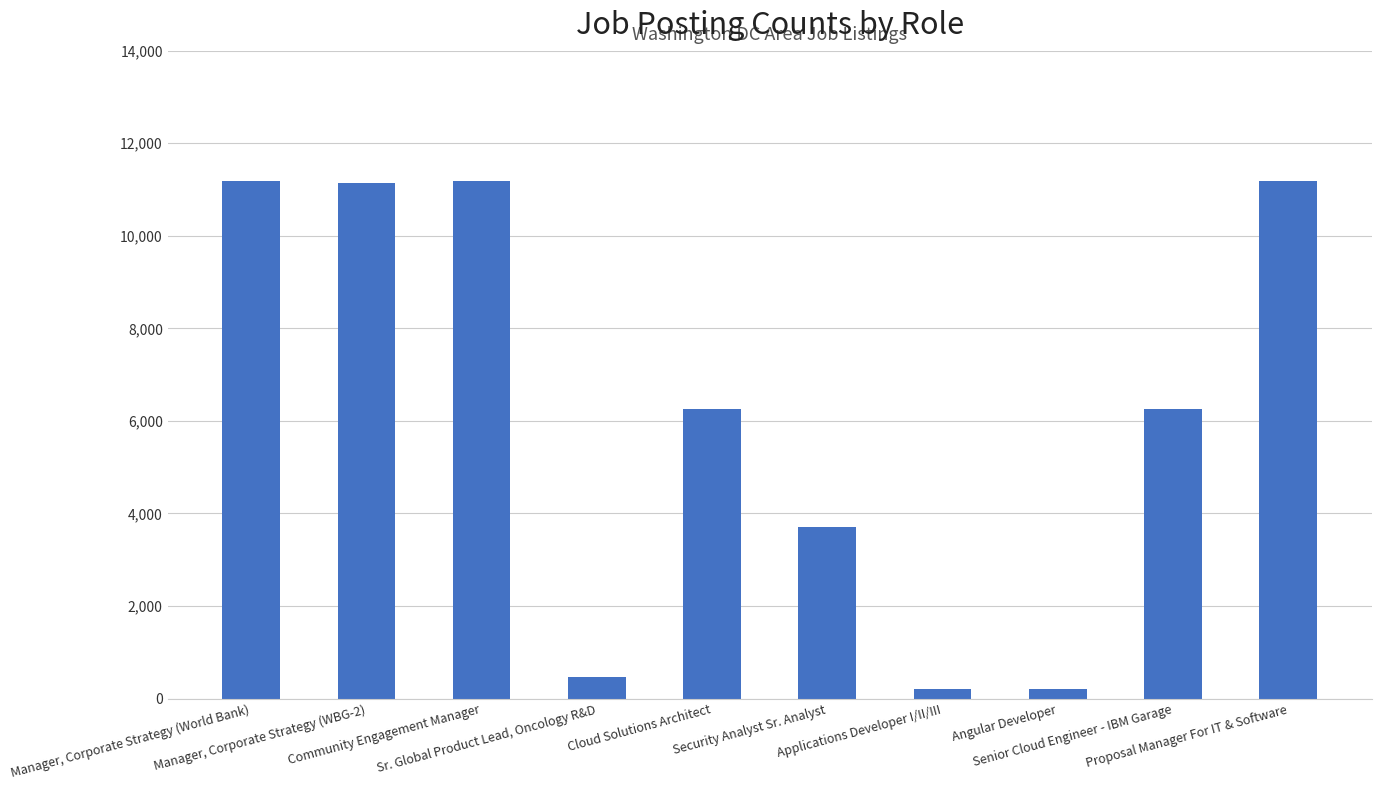

Are the bars horizontal?

No